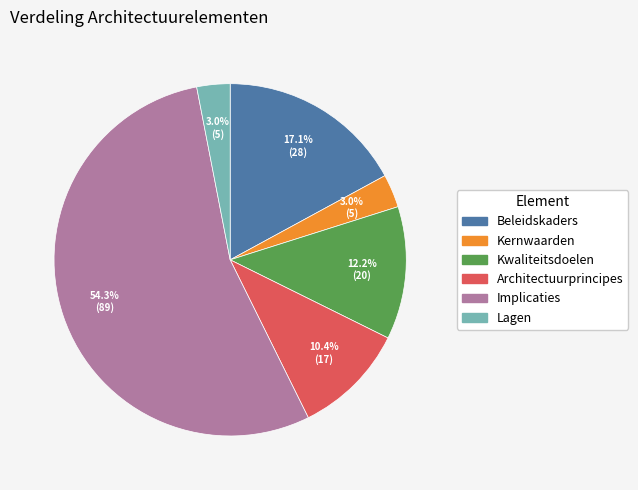

Which has a higher value, Kernwaarden or Implicaties?

Implicaties